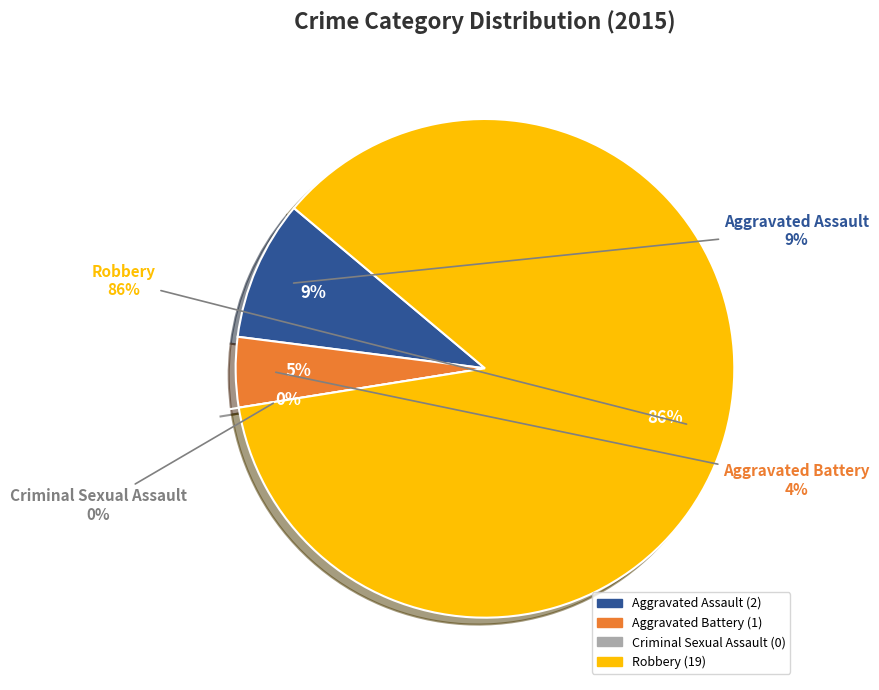

How many segments does this pie chart have?

4